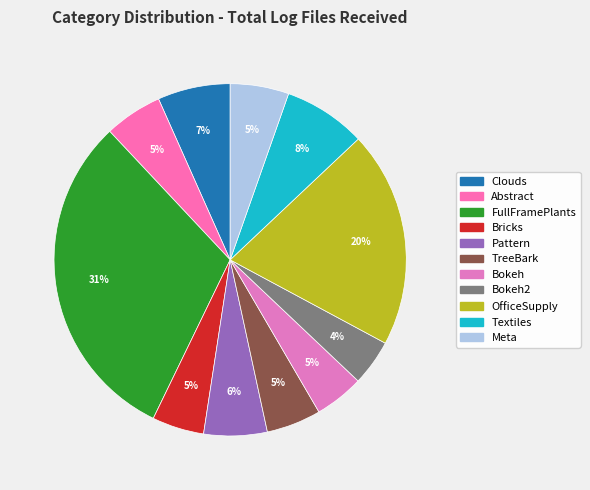

Count the number of slices in the pie.

11